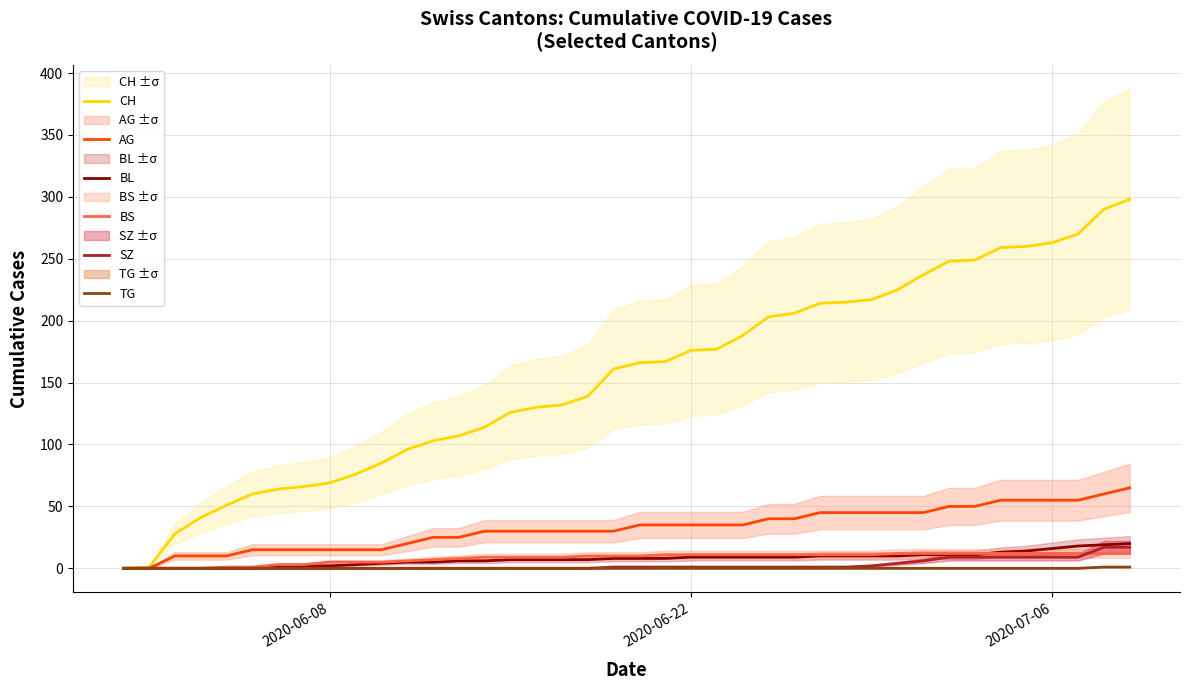

Reading left to right, transcribe all the data shown in this chart.

CH: 0	1	28	41	51	60	64	66	69	76	85	96	103	107	114	126	130	132	139	161	166	167	176	177	188	203	206	214	215	217	225	237	248	249	259	260	263	270	290	298
AG: 0	0	10	10	10	15	15	15	15	15	15	20	25	25	30	30	30	30	30	30	35	35	35	35	35	40	40	45	45	45	45	45	50	50	55	55	55	55	60	65
BL: 0	0	0	0	0	0	1	2	2	3	4	5	5	6	6	7	7	7	7	8	8	8	9	9	9	9	9	10	10	10	10	11	11	11	13	14	16	18	19	20
BS: 0	0	0	0	1	1	3	3	5	5	5	6	7	8	9	9	9	9	10	10	10	11	11	11	11	11	11	11	11	11	12	12	12	12	12	12	12	12	12	12
SZ: 0	0	0	0	0	0	0	0	0	0	0	0	0	0	0	0	0	0	0	1	1	1	1	1	1	1	1	1	1	2	4	6	9	9	9	9	9	9	17	17
TG: 0	0	0	0	0	0	0	0	0	0	0	0	0	0	0	0	0	0	0	0	0	0	0	0	0	0	0	0	0	0	0	0	0	0	0	0	0	0	1	1